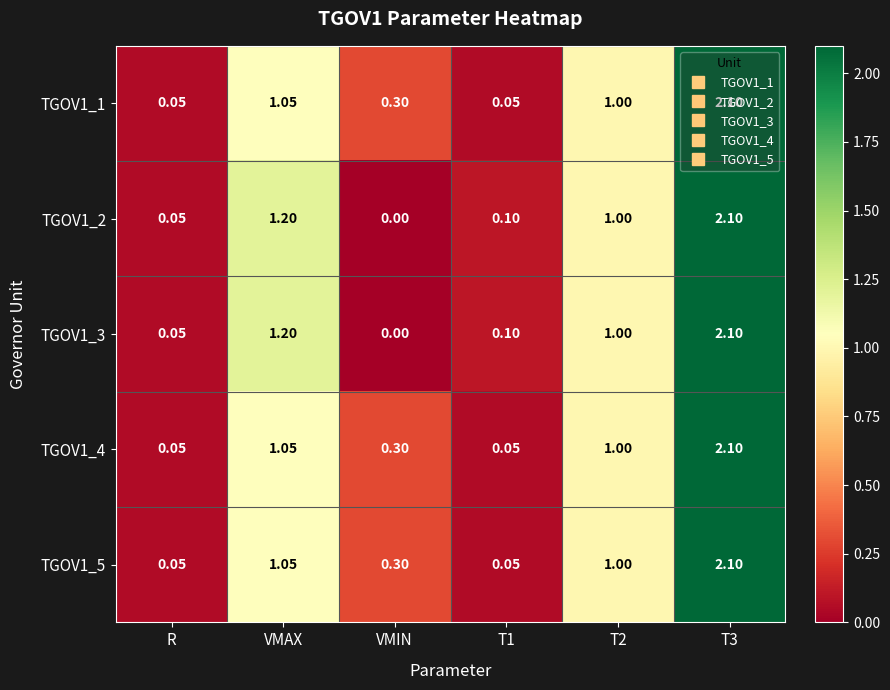

Is the value of TGOV1_3 at VMIN greater than the value of TGOV1_2 at R?

No